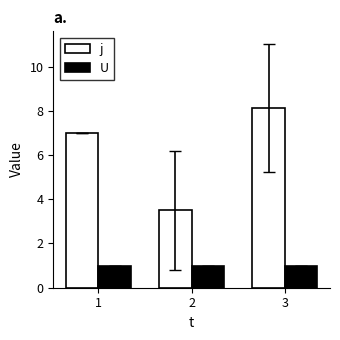

At which label does j reach its peak?

3